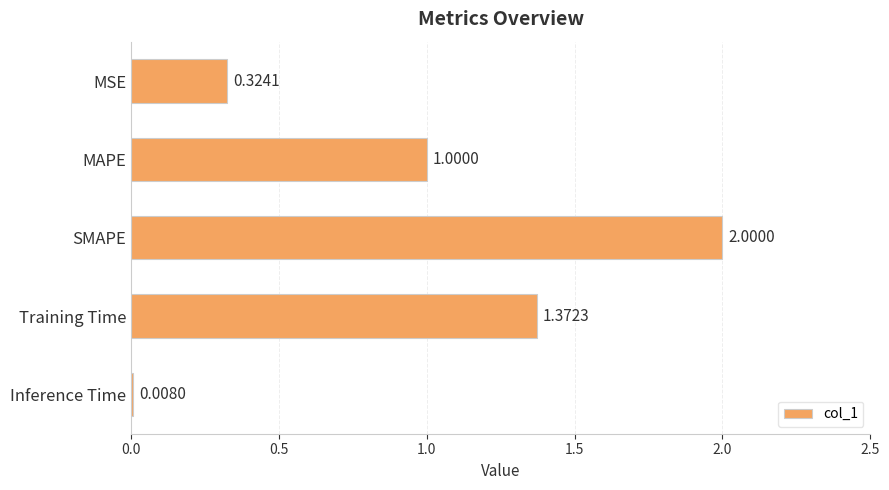

What is the difference between the second highest and second lowest values?

1.0